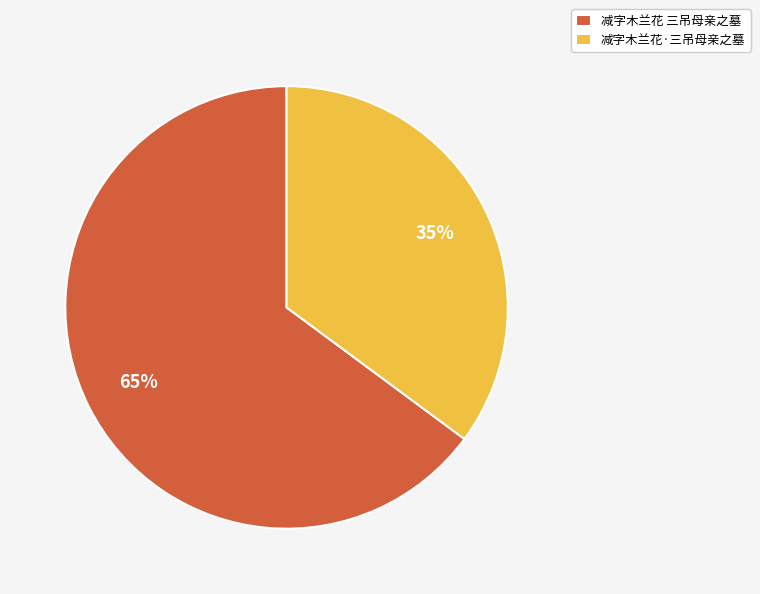

Combined, do 减字木兰花·三吊母亲之墓 and 减字木兰花 三吊母亲之墓 account for over 50%?

Yes